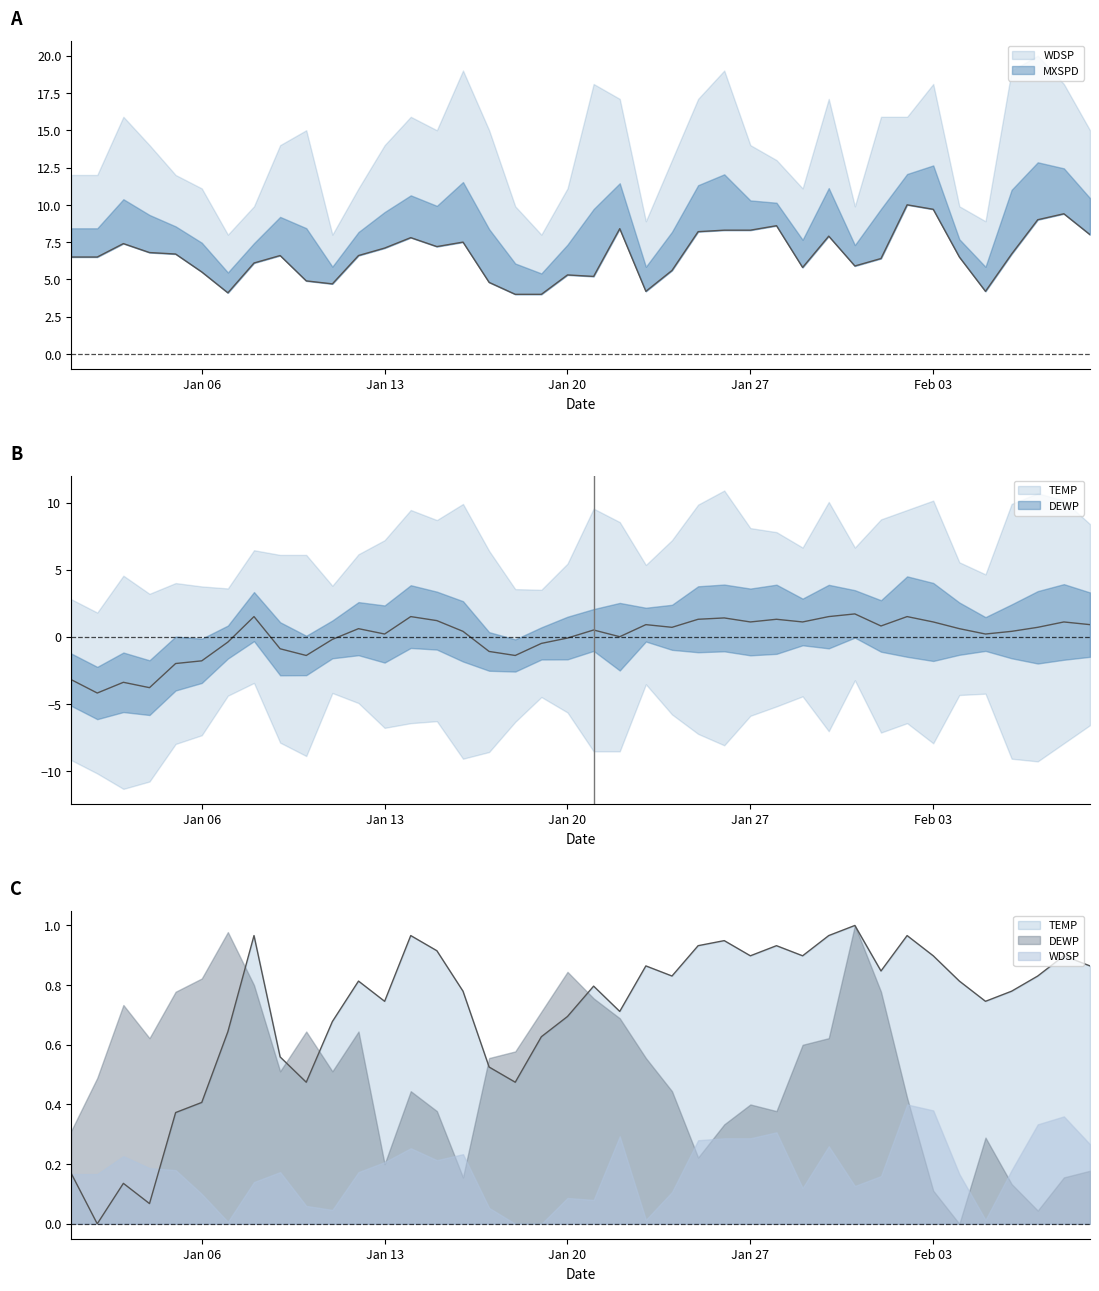

What is the difference between the WDSP values at 2025-01-07 and 2025-01-06?

1.4